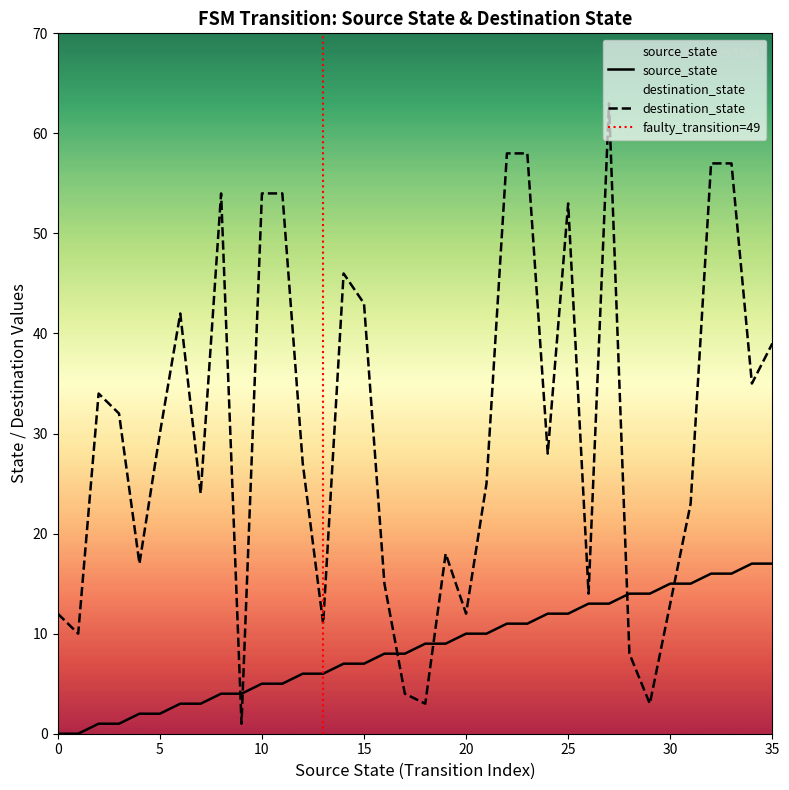

Which series ends up on top after the final intersection of source_state and destination_state?

destination_state